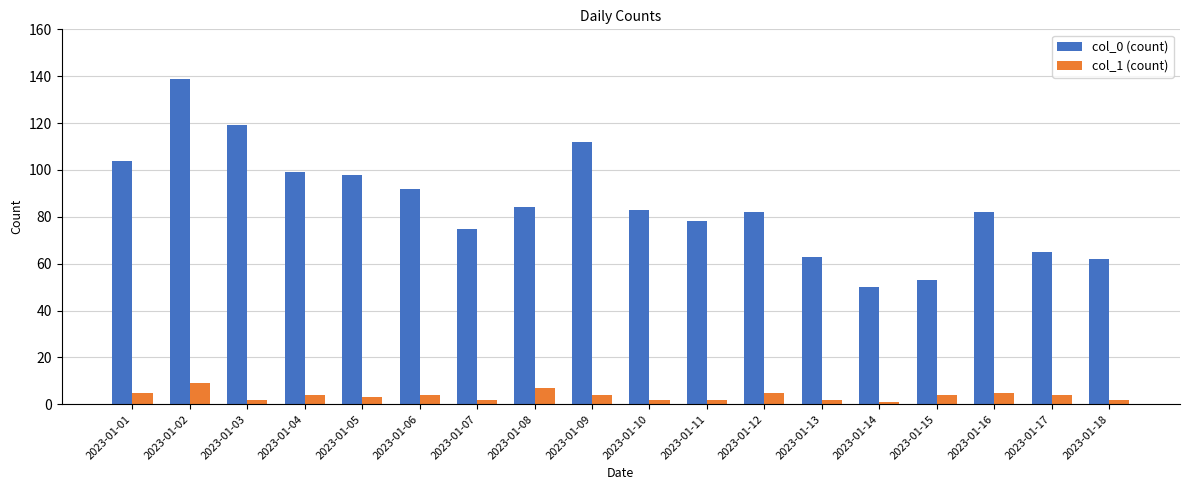

What is the difference between the col_0 (count) values at 2023-01-14 and 2023-01-01?

54